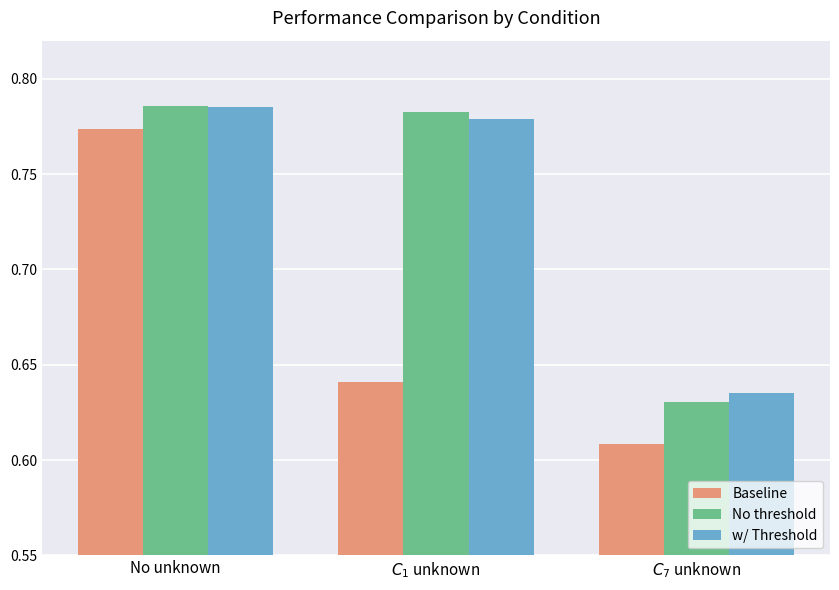

Which category has the highest value in the Baseline series?

No unknown